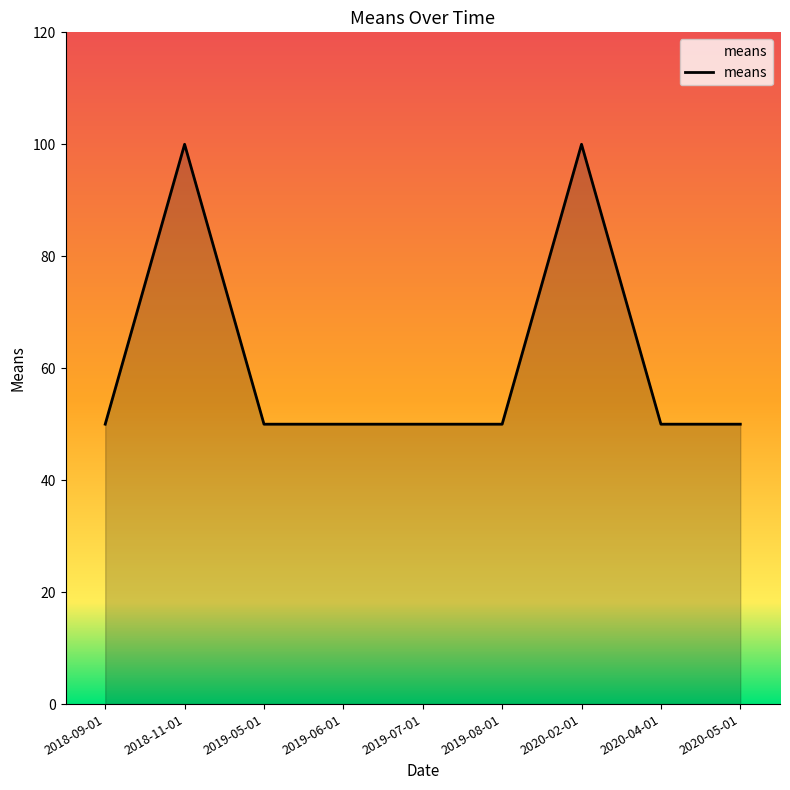

The chart shows a value of 50 at 2019-05-01. True or false?

True